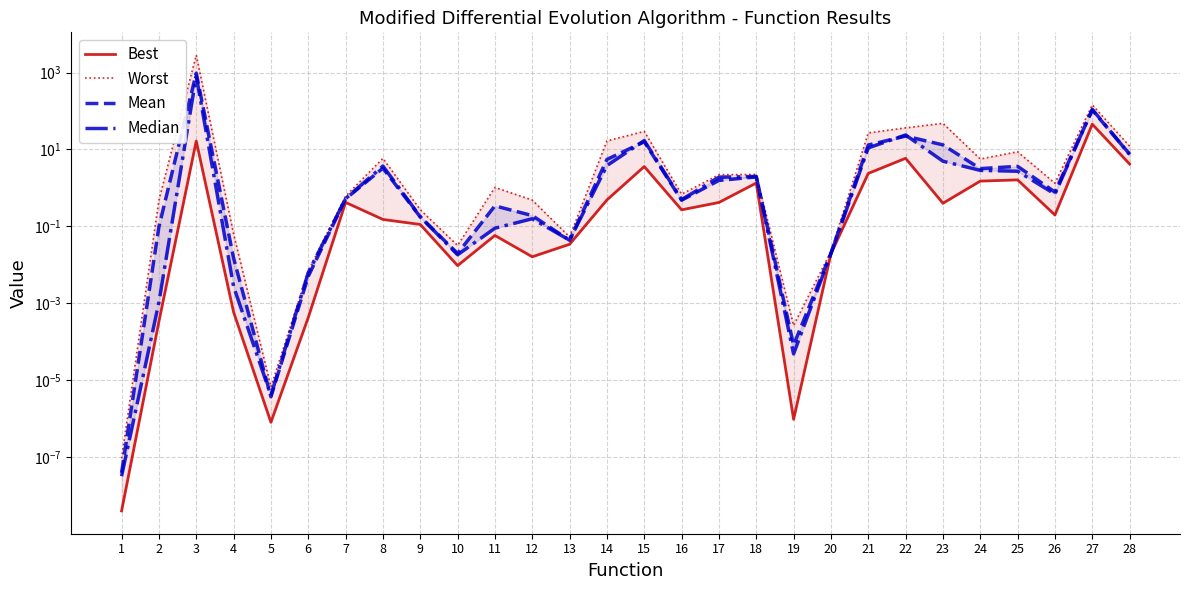

Reading left to right, transcribe all the data shown in this chart.

Best: 1=0.0	2=0.0	3=16.6	4=0.0	5=0.0	6=0.0	7=0.4	8=0.2	9=0.1	10=0.0	11=0.1	12=0.0	13=0.0	14=0.5	15=3.6	16=0.3	17=0.4	18=1.3	19=0.0	20=0.0	21=2.4	22=5.9	23=0.4	24=1.5	25=1.6	26=0.2	27=45.3	28=4.2
Worst: 1=0.0	2=0.5	3=2834.1	4=0.1	5=0.0	6=0.0	7=0.6	8=5.9	9=0.3	10=0.0	11=1.0	12=0.5	13=0.1	14=16.7	15=29.5	16=0.7	17=2.2	18=2.2	19=0.0	20=0.0	21=26.9	22=36.4	23=47.8	24=5.6	25=8.7	26=1.3	27=144.5	28=12.2
Mean: 1=0.0	2=0.1	3=961.4	4=0.0	5=0.0	6=0.0	7=0.5	8=3.3	9=0.2	10=0.0	11=0.3	12=0.2	13=0.0	14=5.5	15=15.8	16=0.5	17=1.6	18=1.9	19=0.0	20=0.0	21=13.0	22=22.3	23=13.1	24=3.2	25=3.6	26=0.8	27=105.6	28=7.6
Median: 1=0.0	2=0.0	3=805.9	4=0.0	5=0.0	6=0.0	7=0.5	8=3.7	9=0.2	10=0.0	11=0.1	12=0.2	13=0.0	14=3.8	15=17.1	16=0.5	17=1.9	18=2.0	19=0.0	20=0.0	21=11.0	22=23.8	23=5.0	24=2.9	25=2.7	26=0.7	27=110.4	28=7.4